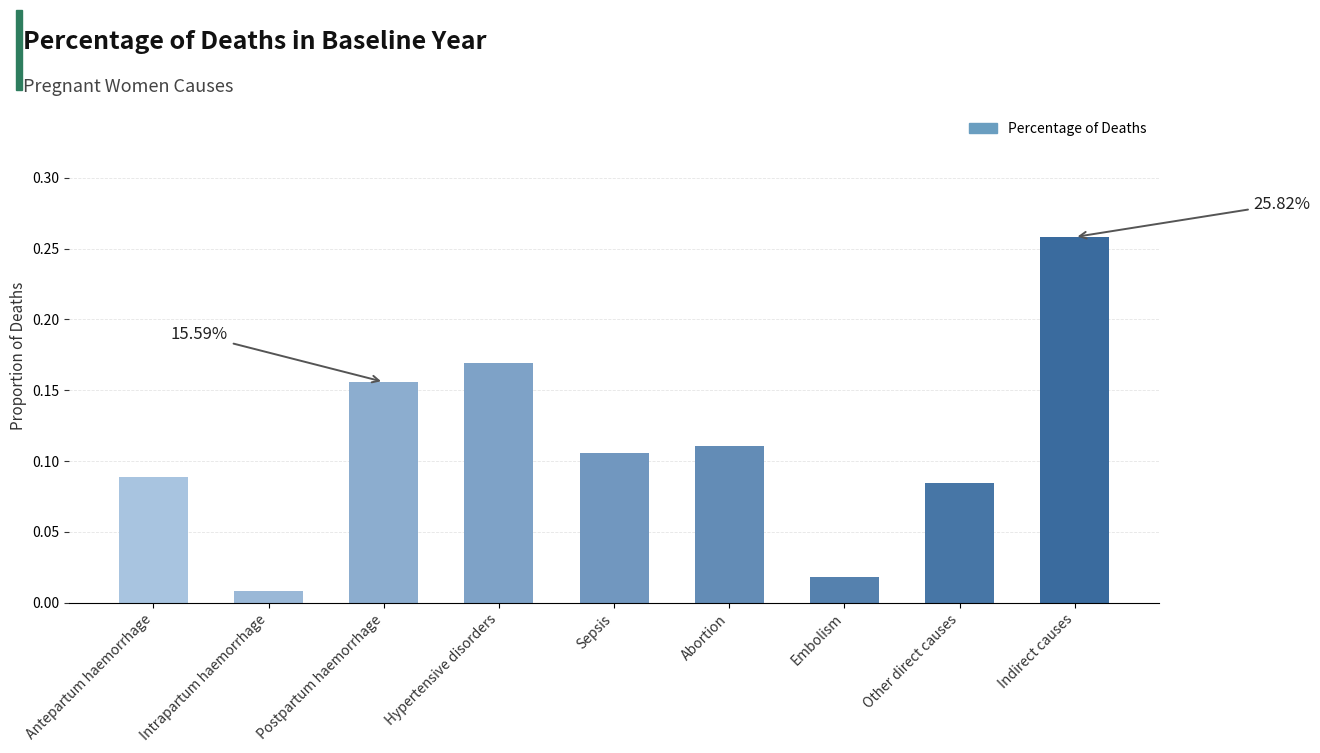

List the labels in order of value, smallest first.

Intrapartum haemorrhage, Embolism, Other direct causes, Antepartum haemorrhage, Sepsis, Abortion, Postpartum haemorrhage, Hypertensive disorders, Indirect causes